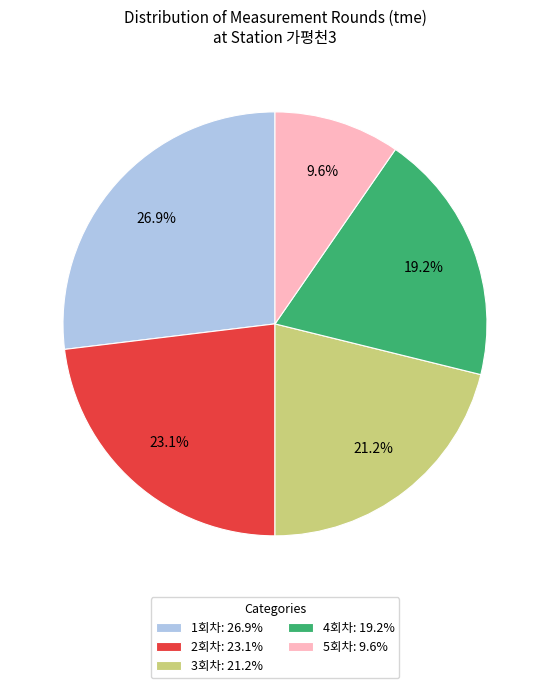

To the nearest percent, what is the difference between the 4회차 and 2회차 slice percentages?

4%